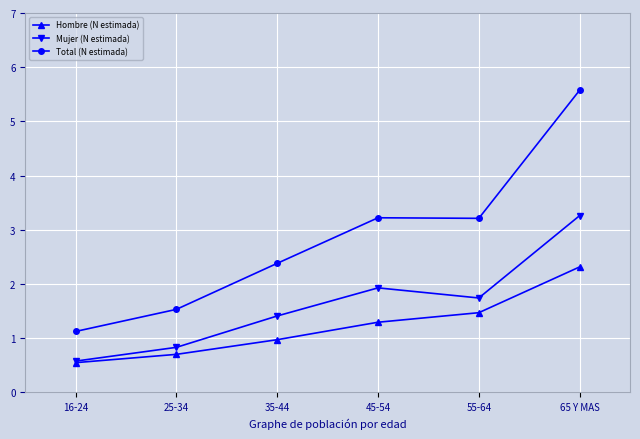

List the series in order of their peak value, highest first.

Total (N estimada), Mujer (N estimada), Hombre (N estimada)